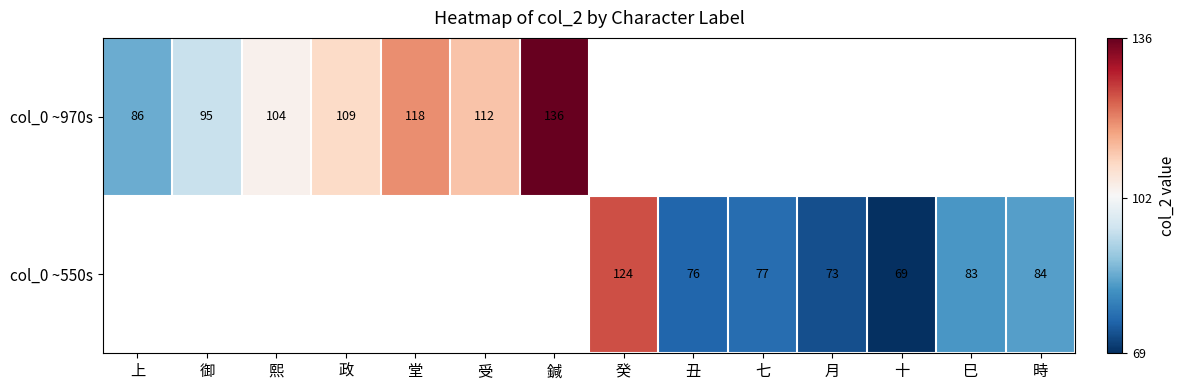

What is the minimum value shown in the chart?

69.0